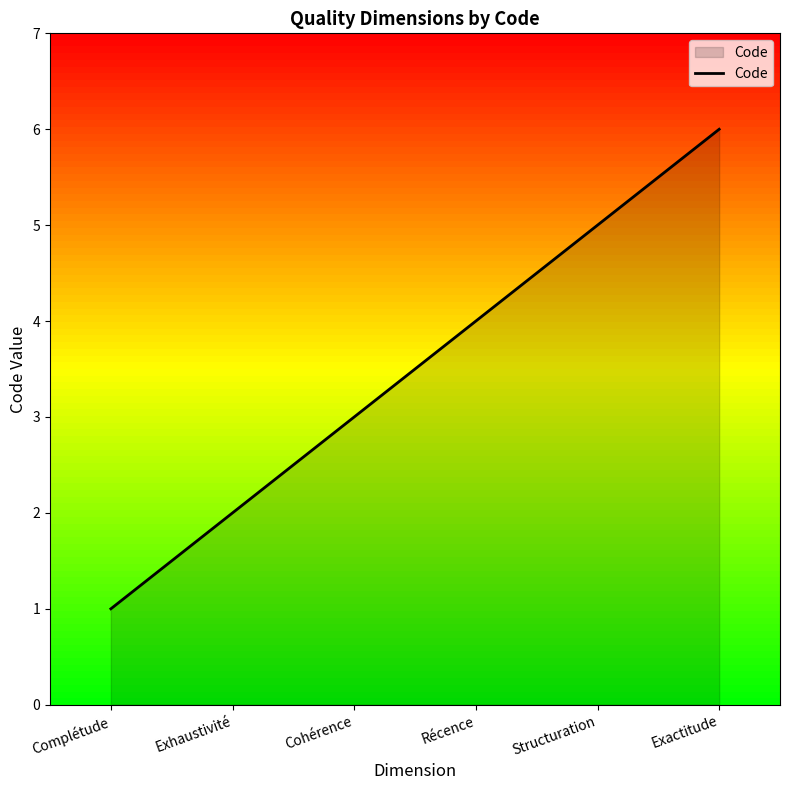

What is the change in value from Récence to Structuration?

+1